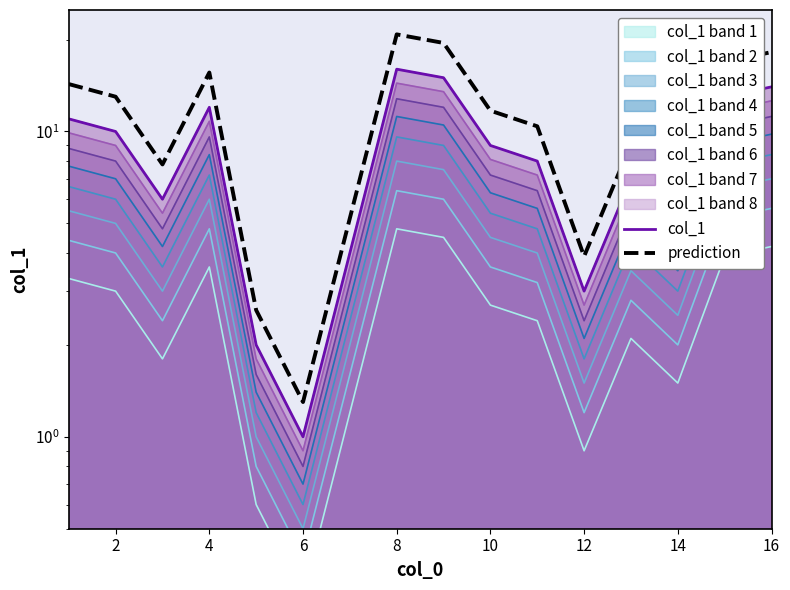

Which series has the widest spread of values?

prediction